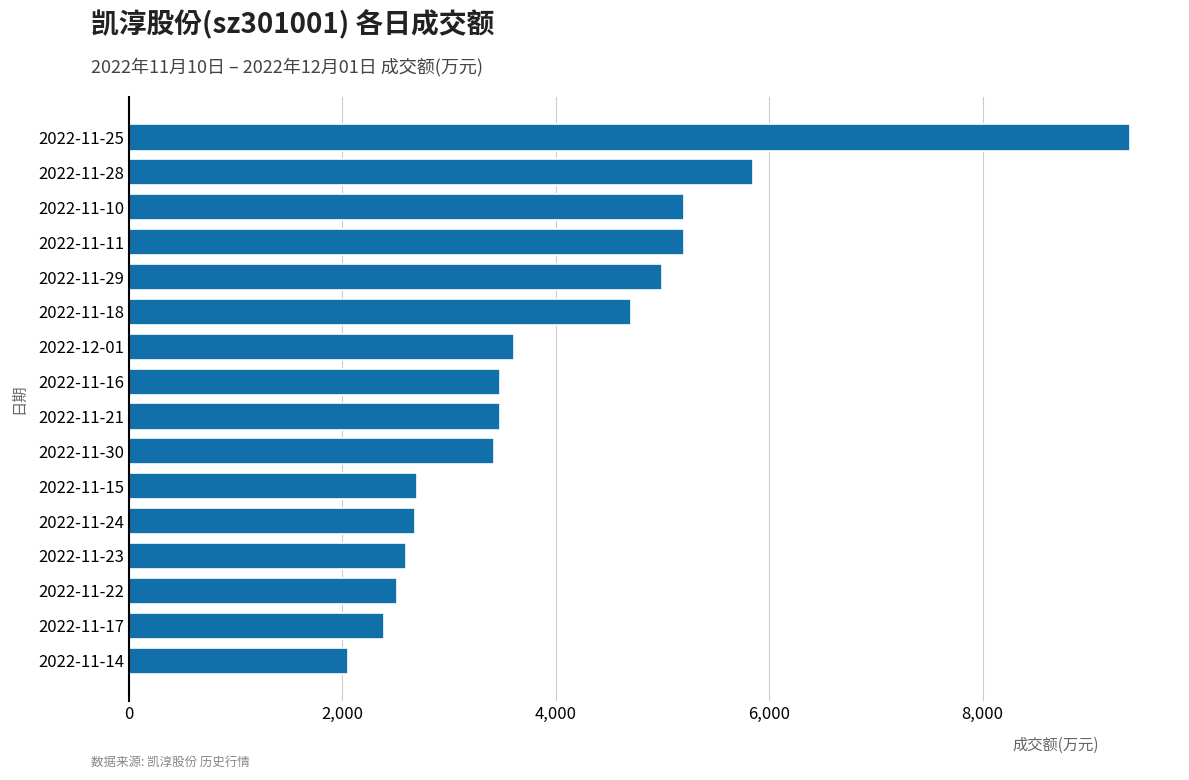

What is the average value?

4015